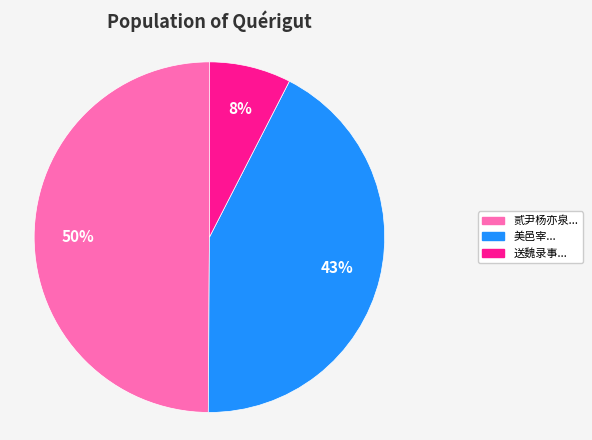

What is the largest slice in the pie chart?

贰尹杨亦泉...